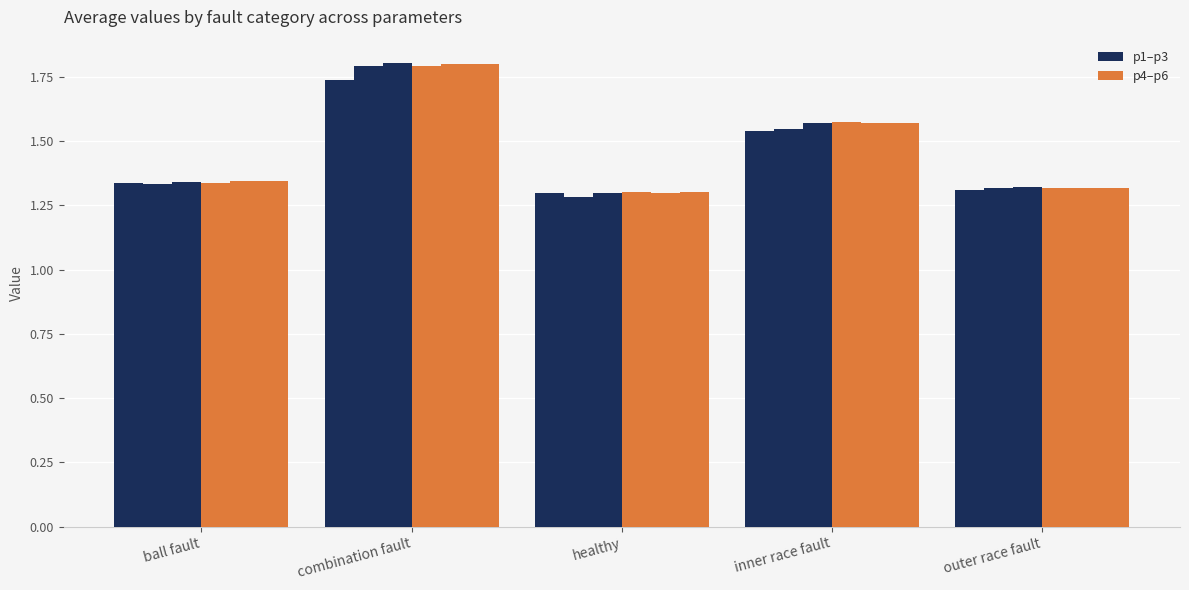

Count the number of categories in the chart.

5